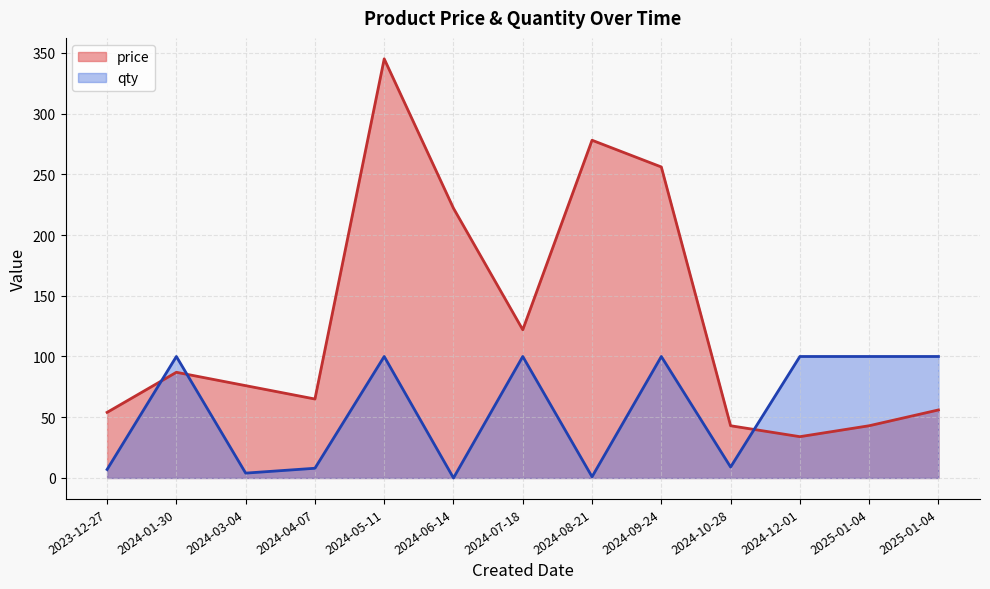

Is it true that price equals 79 at 2023-12-27?

False